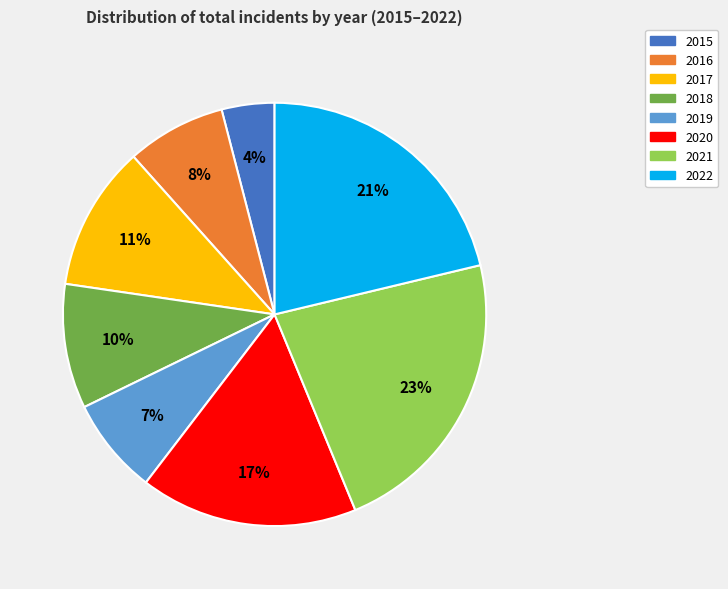

Count the number of slices in the pie.

8